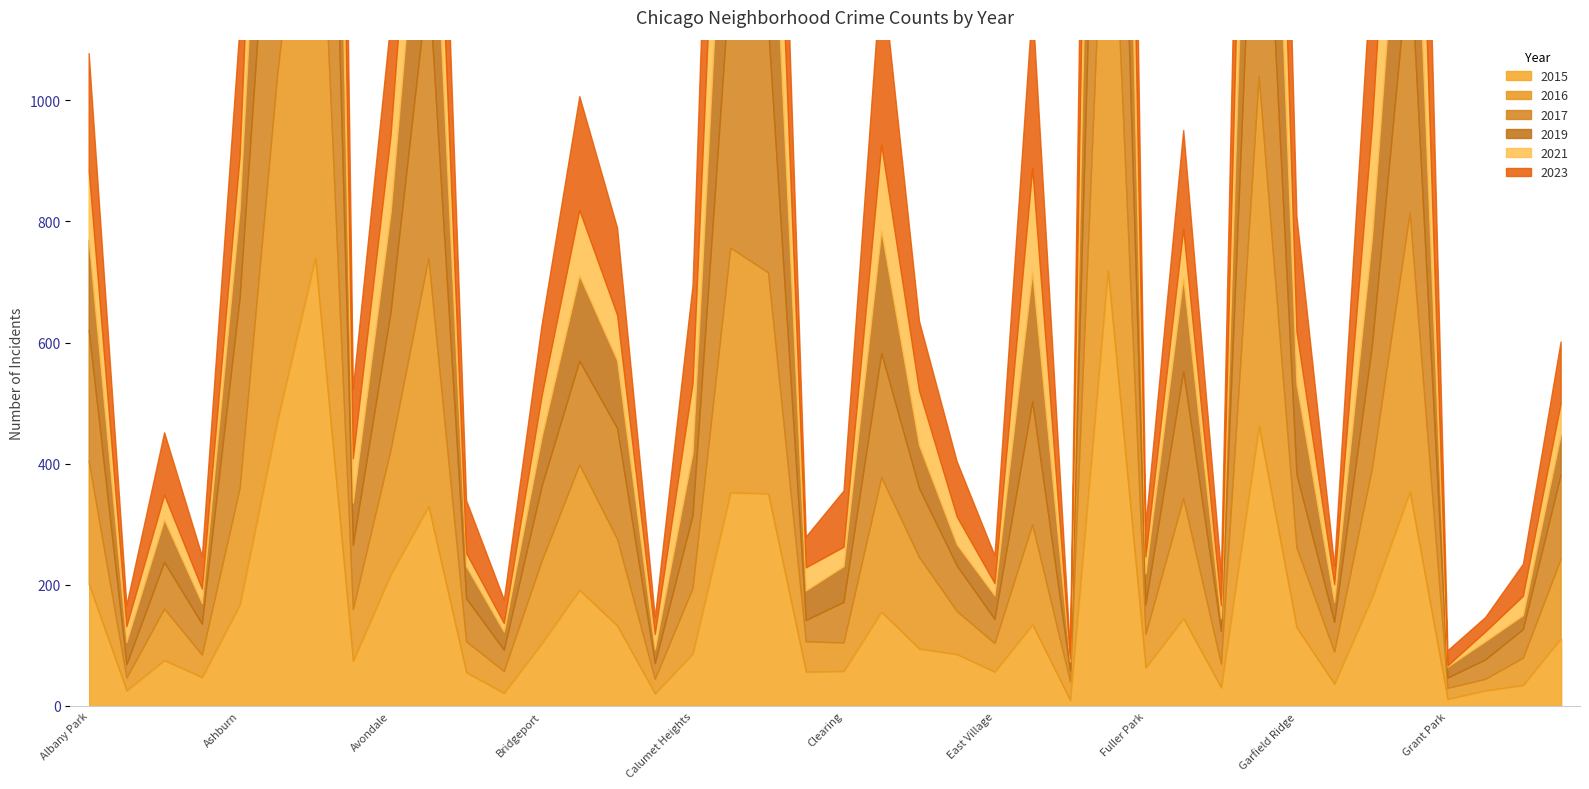

Reading left to right, transcribe all the data shown in this chart.

2015: Albany Park=201	Andersonville=25	Archer Heights=75	Armour Square=47	Ashburn=167	Auburn Gresham=472	Austin=739	Avalon Park=74	Avondale=217	Belmont Cragin=329	Beverly=55	Boystown=21	Bridgeport=103	Brighton Park=191	Bucktown=132	Burnside=20	Calumet Heights=86	Chatham=352	Chicago Lawn=350	Chinatown=56	Clearing=57	Douglas=155	Dunning=94	East Side=85	East Village=56	Edgewater=134	Edison Park=9	Englewood=719	Fuller Park=63	Gage Park=144	Galewood=30	Garfield Park=461	Garfield Ridge=129	Gold Coast=36	Grand Boulevard=179	Grand Crossing=353	Grant Park=11	Greektown=25	Hegewisch=34	Hermosa=111
2016: Albany Park=203	Andersonville=21	Archer Heights=85	Armour Square=37	Ashburn=192	Auburn Gresham=573	Austin=840	Avalon Park=85	Avondale=206	Belmont Cragin=410	Beverly=51	Boystown=36	Bridgeport=136	Brighton Park=207	Bucktown=143	Burnside=24	Calumet Heights=108	Chatham=404	Chicago Lawn=365	Chinatown=50	Clearing=47	Douglas=222	Dunning=151	East Side=71	East Village=47	Edgewater=165	Edison Park=31	Englewood=833	Fuller Park=55	Gage Park=198	Galewood=39	Garfield Park=578	Garfield Ridge=132	Gold Coast=53	Grand Boulevard=213	Grand Crossing=461	Grant Park=18	Greektown=19	Hegewisch=45	Hermosa=131
2017: Albany Park=216	Andersonville=22	Archer Heights=77	Armour Square=51	Ashburn=314	Auburn Gresham=538	Austin=986	Avalon Park=106	Avondale=227	Belmont Cragin=464	Beverly=71	Boystown=35	Bridgeport=123	Brighton Park=171	Bucktown=183	Burnside=26	Calumet Heights=120	Chatham=459	Chicago Lawn=408	Chinatown=35	Clearing=67	Douglas=205	Dunning=114	East Side=75	East Village=40	Edgewater=203	Edison Park=18	Englewood=724	Fuller Park=49	Gage Park=210	Galewood=54	Garfield Park=598	Garfield Ridge=121	Gold Coast=49	Grand Boulevard=202	Grand Crossing=437	Grant Park=17	Greektown=32	Hegewisch=47	Hermosa=139
2019: Albany Park=149	Andersonville=37	Archer Heights=70	Armour Square=34	Ashburn=146	Auburn Gresham=427	Austin=846	Avalon Park=70	Avondale=164	Belmont Cragin=332	Beverly=53	Boystown=30	Bridgeport=81	Brighton Park=141	Bucktown=112	Burnside=23	Calumet Heights=103	Chatham=401	Chicago Lawn=392	Chinatown=49	Clearing=59	Douglas=202	Dunning=71	East Side=35	East Village=39	Edgewater=214	Edison Park=15	Englewood=675	Fuller Park=51	Gage Park=154	Galewood=21	Garfield Park=490	Garfield Ridge=149	Gold Coast=33	Grand Boulevard=178	Grand Crossing=354	Grant Park=18	Greektown=30	Hegewisch=23	Hermosa=66
2021: Albany Park=116	Andersonville=26	Archer Heights=41	Armour Square=24	Ashburn=88	Auburn Gresham=393	Austin=647	Avalon Park=73	Avondale=128	Belmont Cragin=235	Beverly=22	Boystown=14	Bridgeport=68	Brighton Park=108	Bucktown=75	Burnside=25	Calumet Heights=115	Chatham=344	Chicago Lawn=285	Chinatown=38	Clearing=32	Douglas=142	Dunning=90	East Side=46	East Village=20	Edgewater=171	Edison Park=5	Englewood=558	Fuller Park=28	Gage Park=81	Galewood=22	Garfield Park=424	Garfield Ridge=87	Gold Coast=29	Grand Boulevard=186	Grand Crossing=349	Grant Park=2	Greektown=16	Hegewisch=32	Hermosa=52
2023: Albany Park=192	Andersonville=35	Archer Heights=103	Armour Square=54	Ashburn=216	Auburn Gresham=553	Austin=890	Avalon Park=116	Avondale=189	Belmont Cragin=346	Beverly=87	Boystown=39	Bridgeport=118	Brighton Park=188	Bucktown=144	Burnside=28	Calumet Heights=162	Chatham=562	Chicago Lawn=364	Chinatown=51	Clearing=93	Douglas=295	Dunning=115	East Side=91	East Village=46	Edgewater=272	Edison Park=11	Englewood=795	Fuller Park=52	Gage Park=163	Galewood=54	Garfield Park=537	Garfield Ridge=190	Gold Coast=31	Grand Boulevard=281	Grand Crossing=569	Grant Park=25	Greektown=24	Hegewisch=53	Hermosa=102